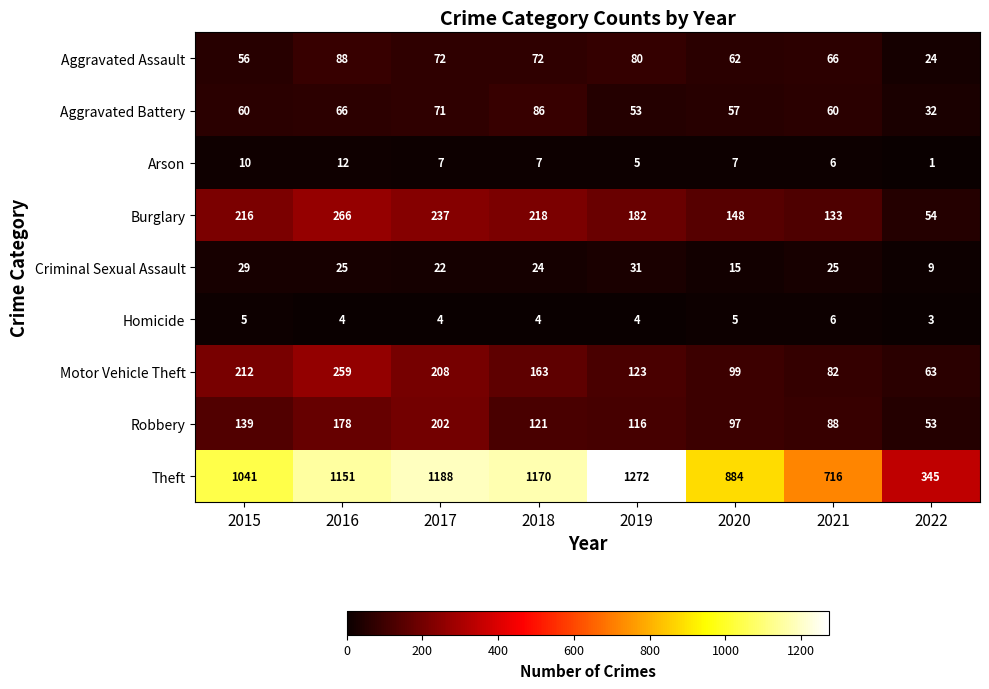

Between 2018 and 2020, which series saw the biggest shift?

Theft